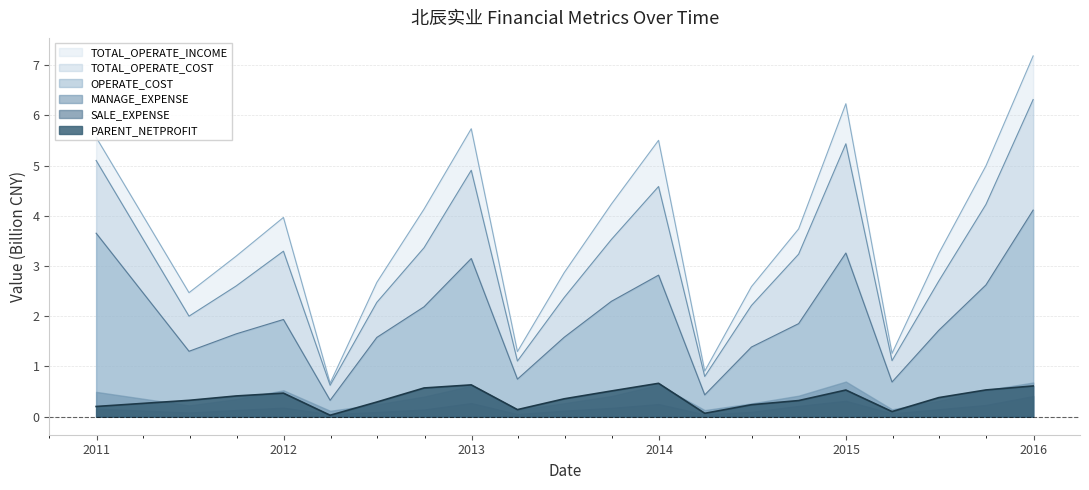

What is the maximum value shown in the chart?

7.2